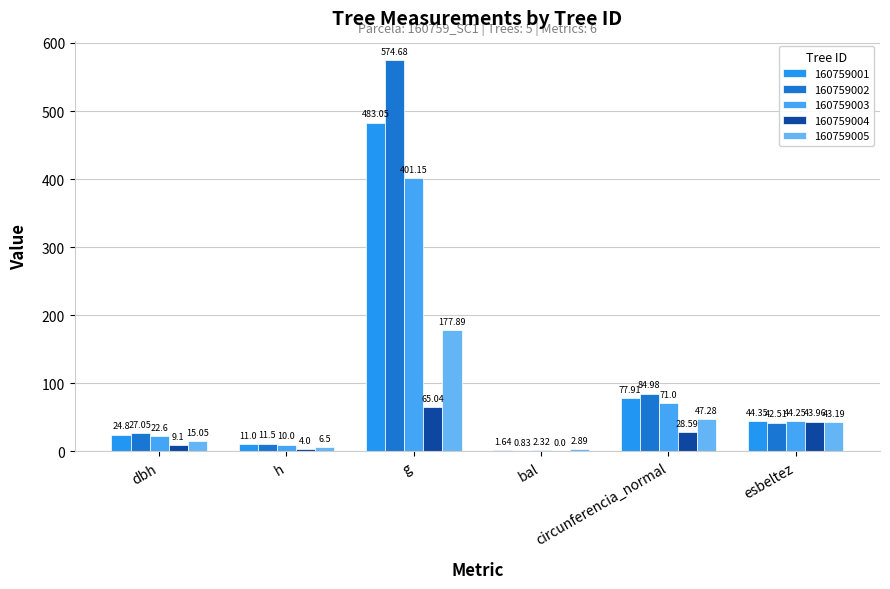

Reading left to right, extract all data points from this chart.

160759001: 24.8	11.0	483.1	1.6	77.9	44.4
160759002: 27.1	11.5	574.7	0.8	85.0	42.5
160759003: 22.6	10.0	401.1	2.3	71.0	44.2
160759004: 9.1	4.0	65.0	0.0	28.6	44.0
160759005: 15.1	6.5	177.9	2.9	47.3	43.2